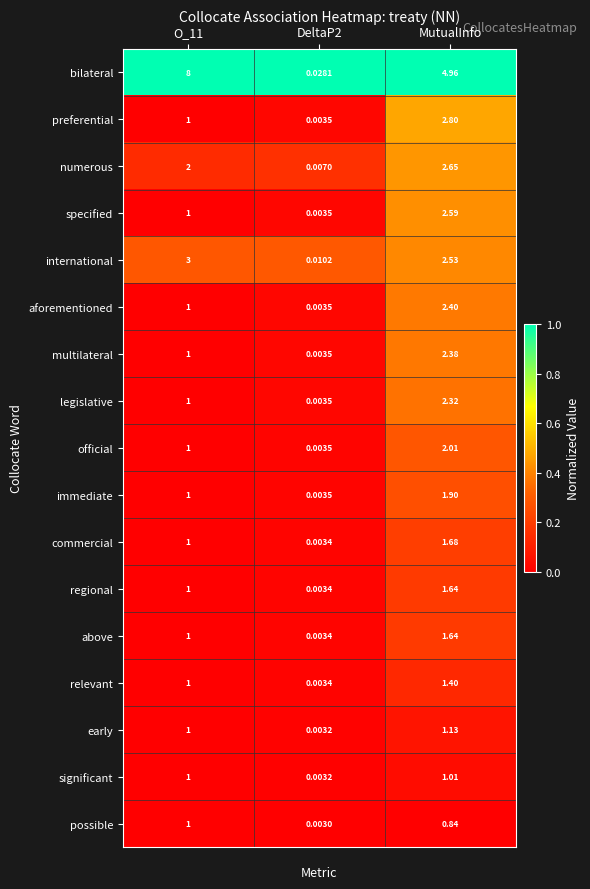

Is the value of relevant at DeltaP2 greater than the value of aforementioned at DeltaP2?

No